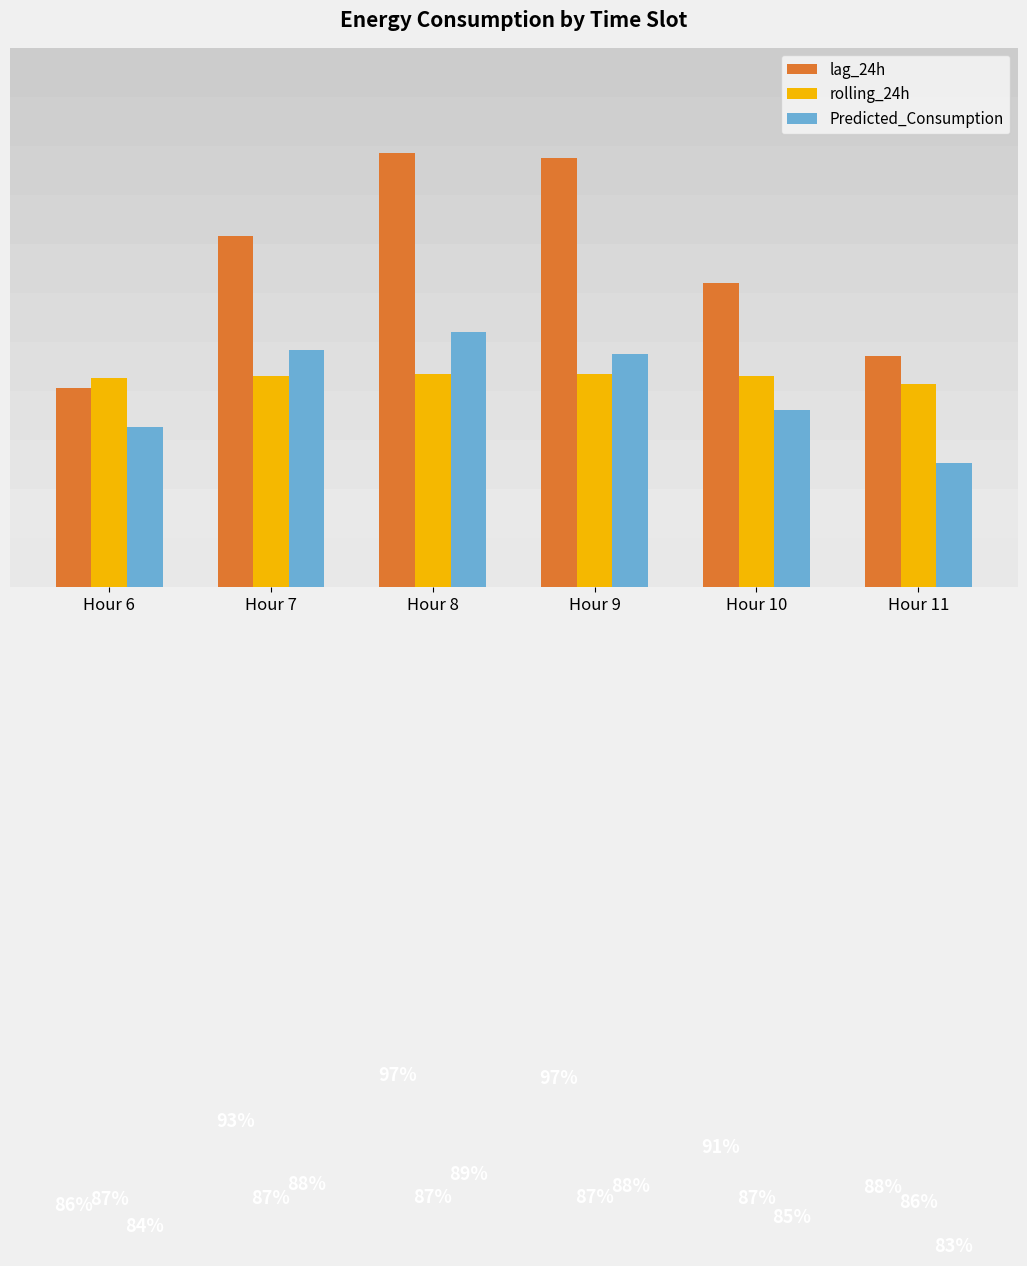

Is the value of Predicted_Consumption at Hour 9 greater than the value of rolling_24h at Hour 10?

Yes